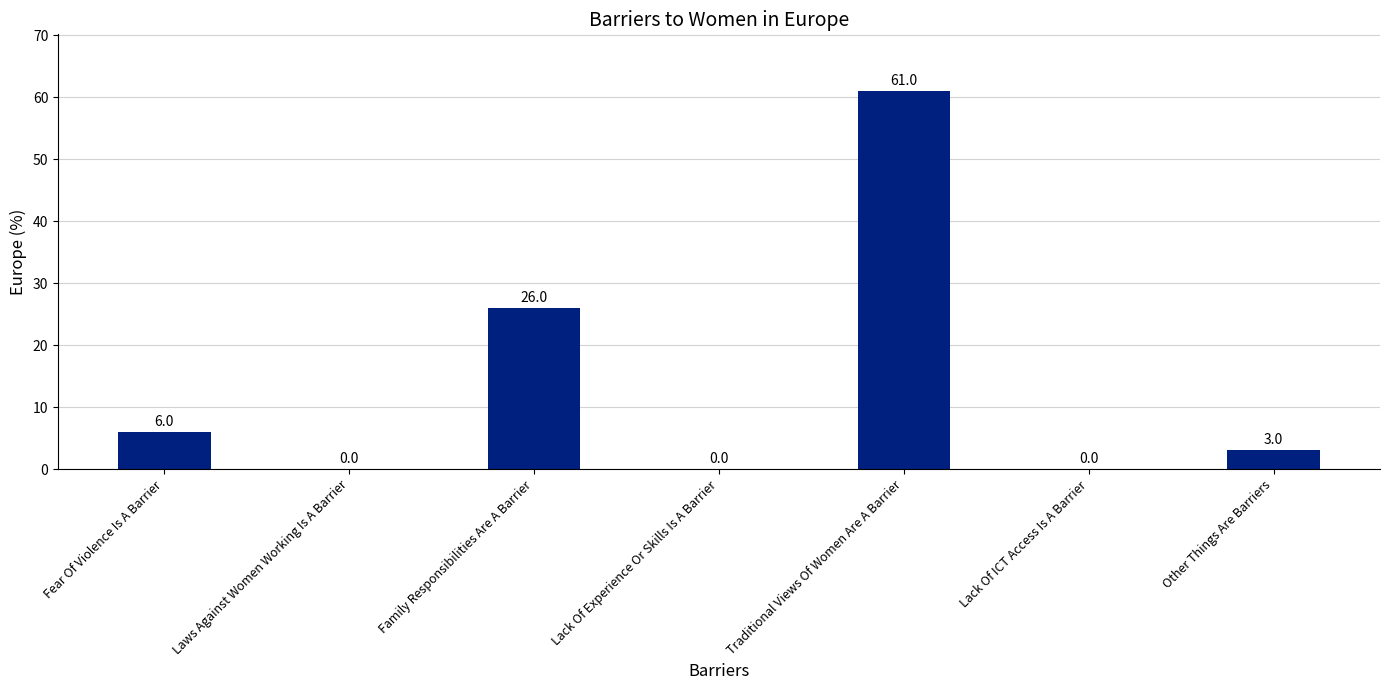

Where is the data nearest to the value 30?

Family Responsibilities Are A Barrier